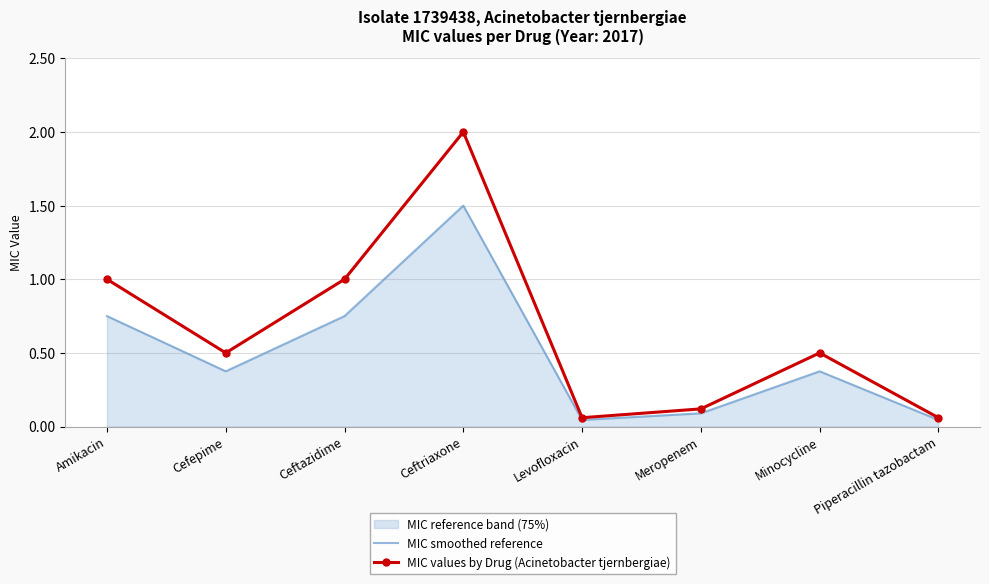

Is it true that MIC smoothed reference equals 1.0 at Ceftazidime?

False